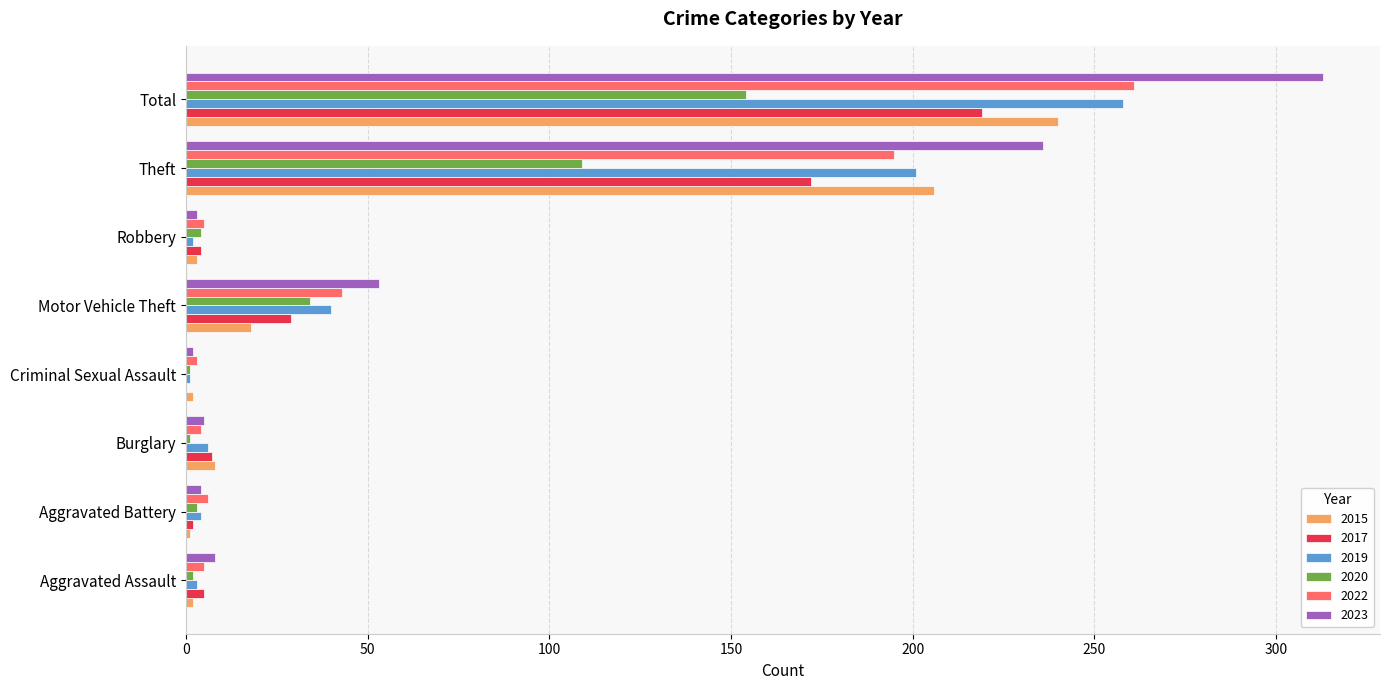

Which series has the largest total across all categories?

2023